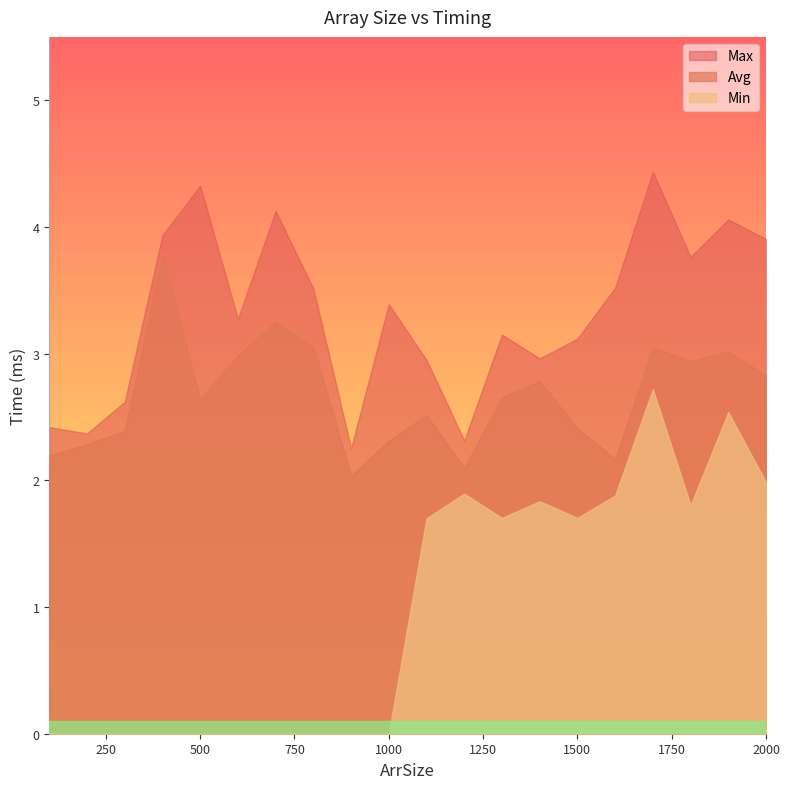

Reading right to left, extract all data points from this chart.

Avg: 2.8	3.0	2.9	3.0	2.2	2.4	2.8	2.7	2.1	2.5	2.3	2.0	3.1	3.3	3.0	2.6	3.8	2.4	2.3	2.2
Max: 3.9	4.1	3.8	4.4	3.5	3.1	3.0	3.1	2.3	3.0	3.4	2.3	3.5	4.1	3.3	4.3	3.9	2.6	2.4	2.4
Min: 2.0	2.5	1.8	2.7	1.9	1.7	1.8	1.7	1.9	1.7	0.0	0.0	0.0	0.0	0.0	0.0	0.0	0.0	0.0	0.0